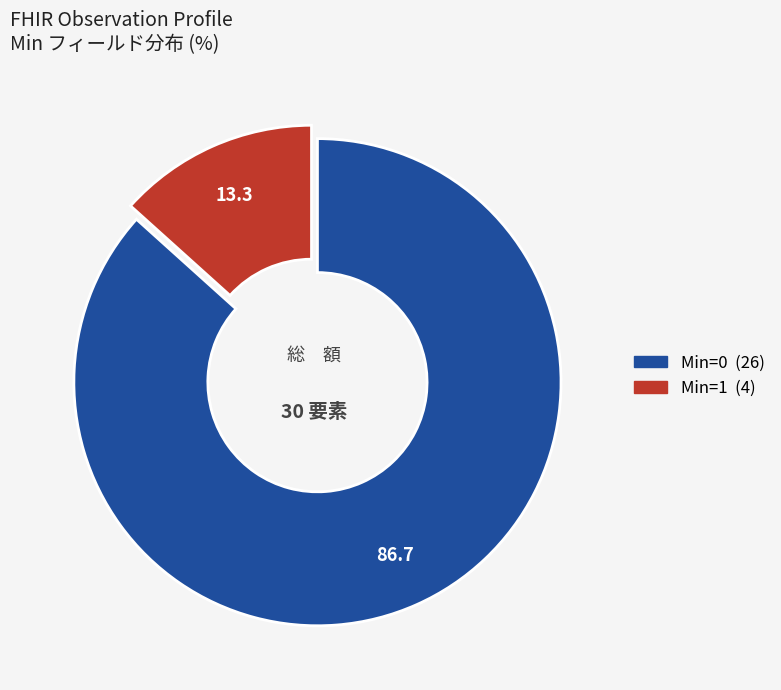

Is there any slice that represents more than half of the pie?

Yes